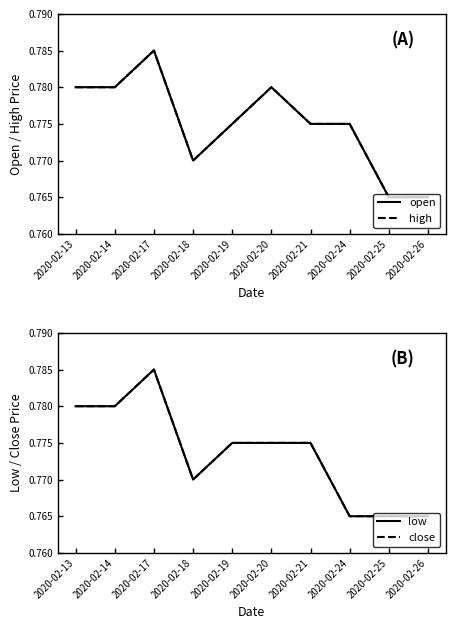

Between 2020-02-17 and 2020-02-24, which series saw the biggest shift?

low